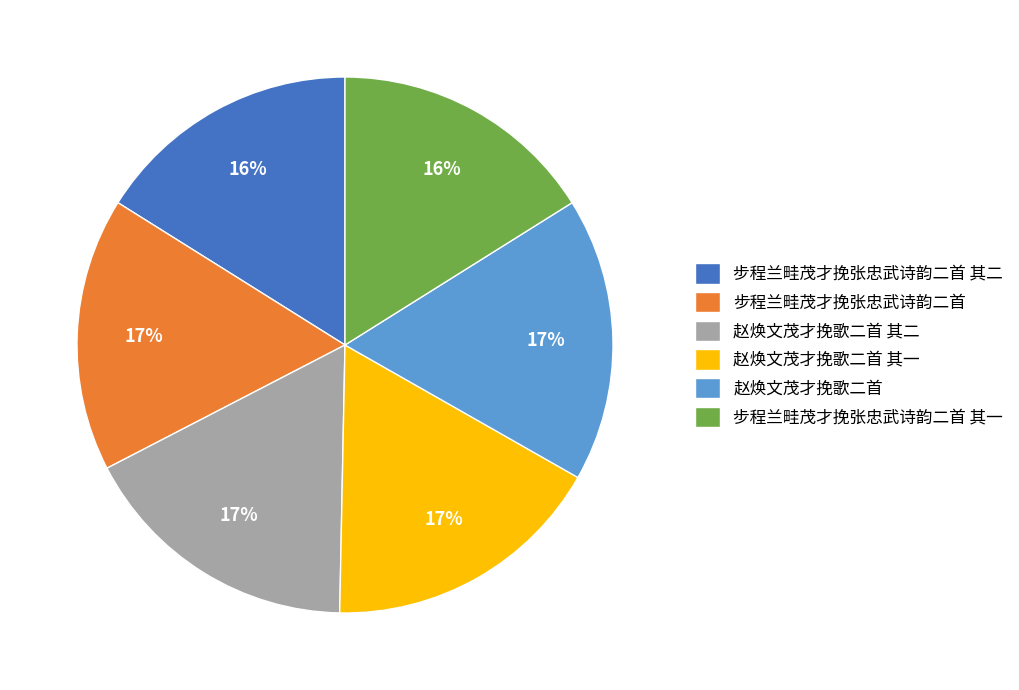

Does 赵焕文茂才挽歌二首 其一 represent more than half of the total?

No